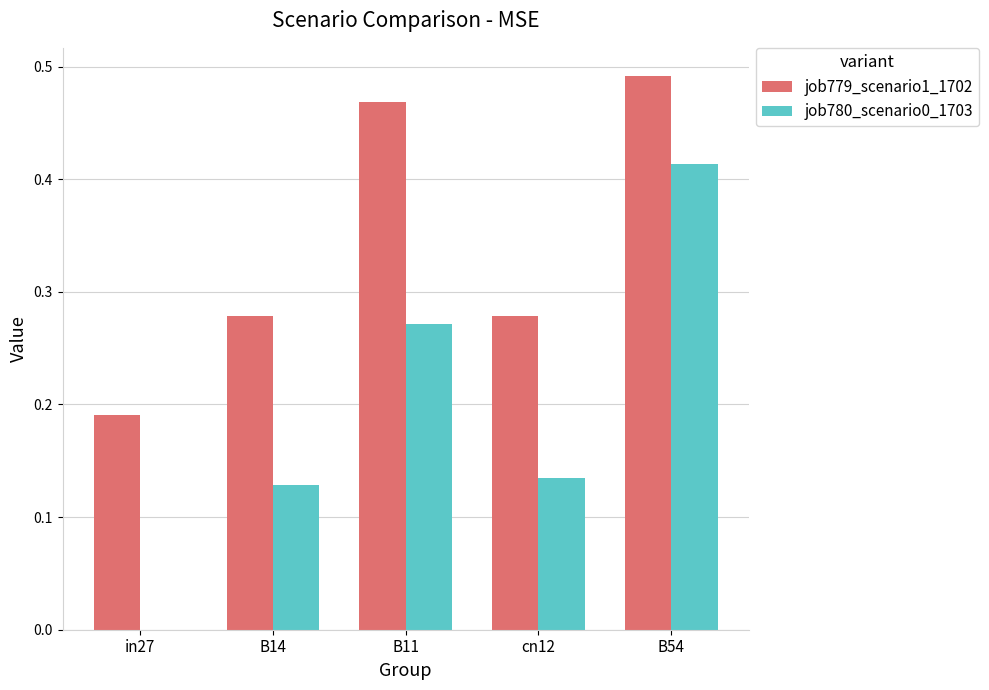

At which category is the sum across all series the highest?

B54